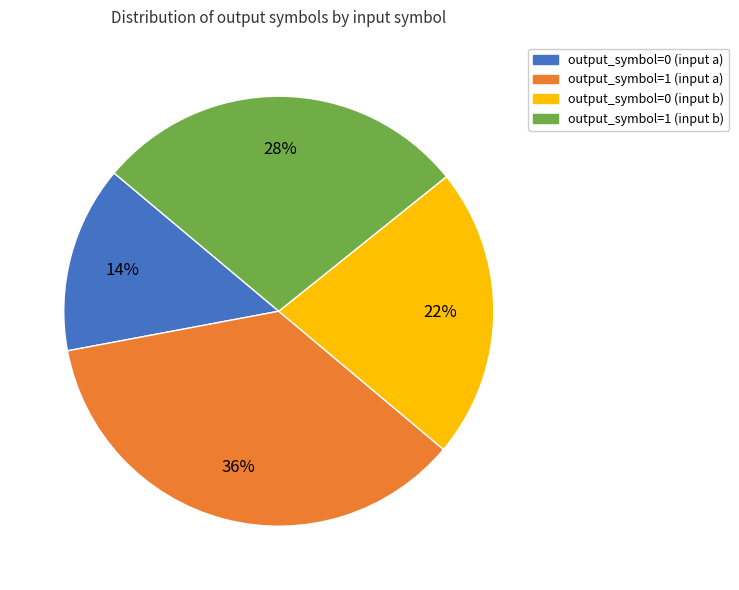

How many slices are in this pie chart?

4